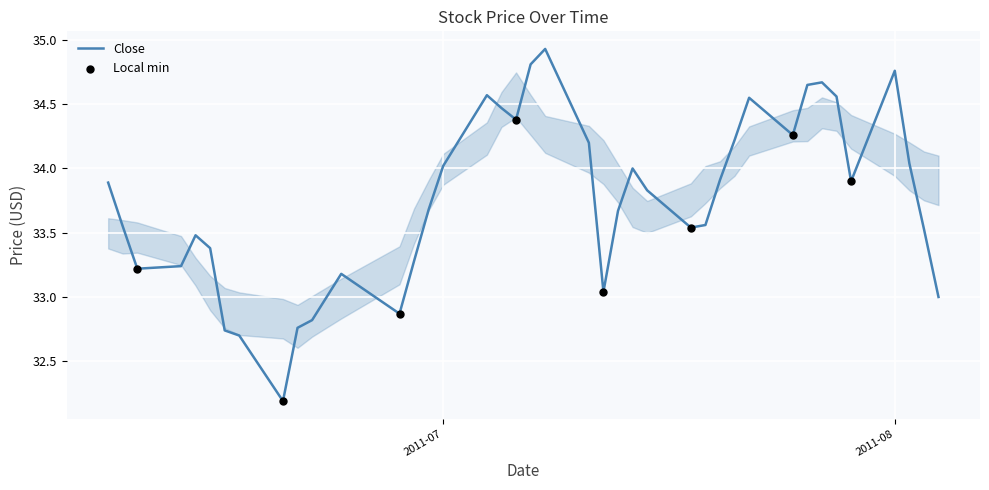

What is the minimum value shown in the chart?

32.2